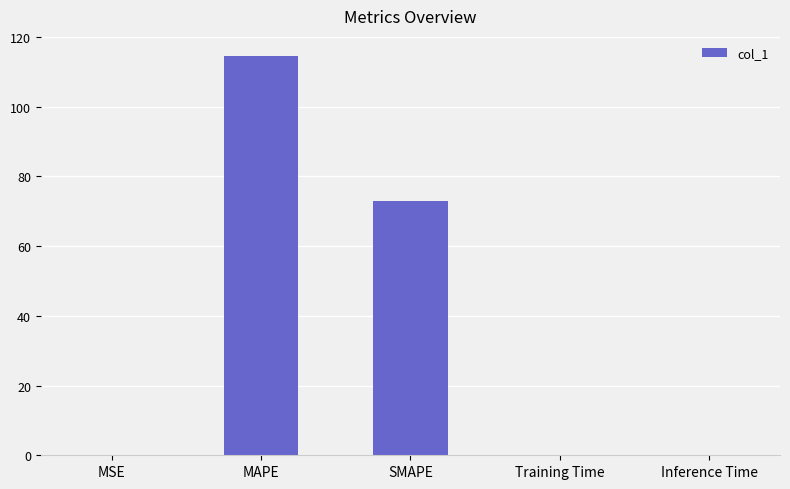

What is the greatest value displayed?

114.6